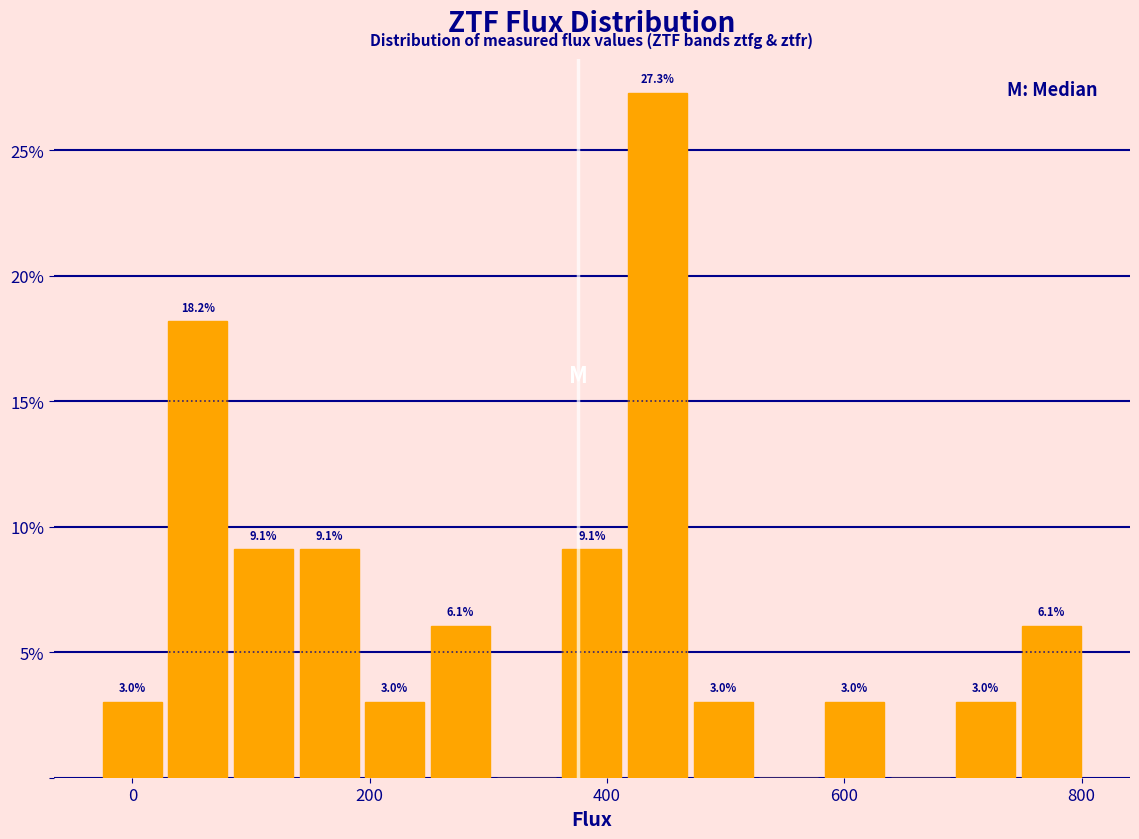

Read against the x-axis, roughly where is the centre of the tallest bar?

440